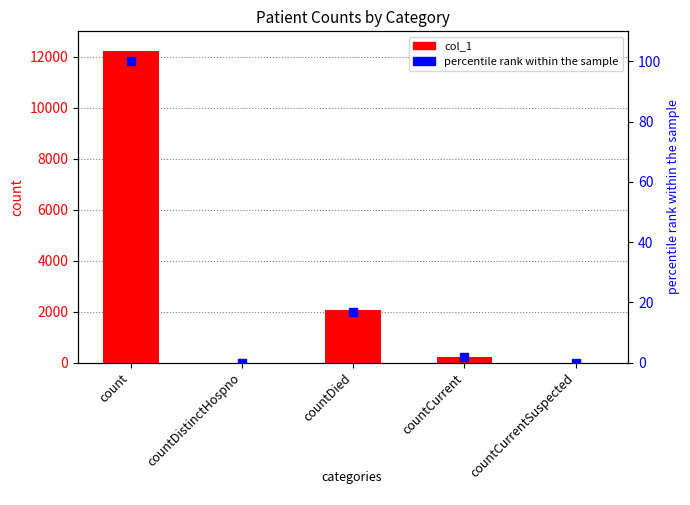

Which series has the largest total across all categories?

col_1